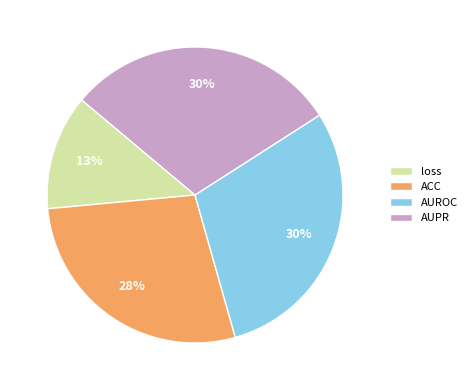

Which has a higher value, loss or ACC?

ACC